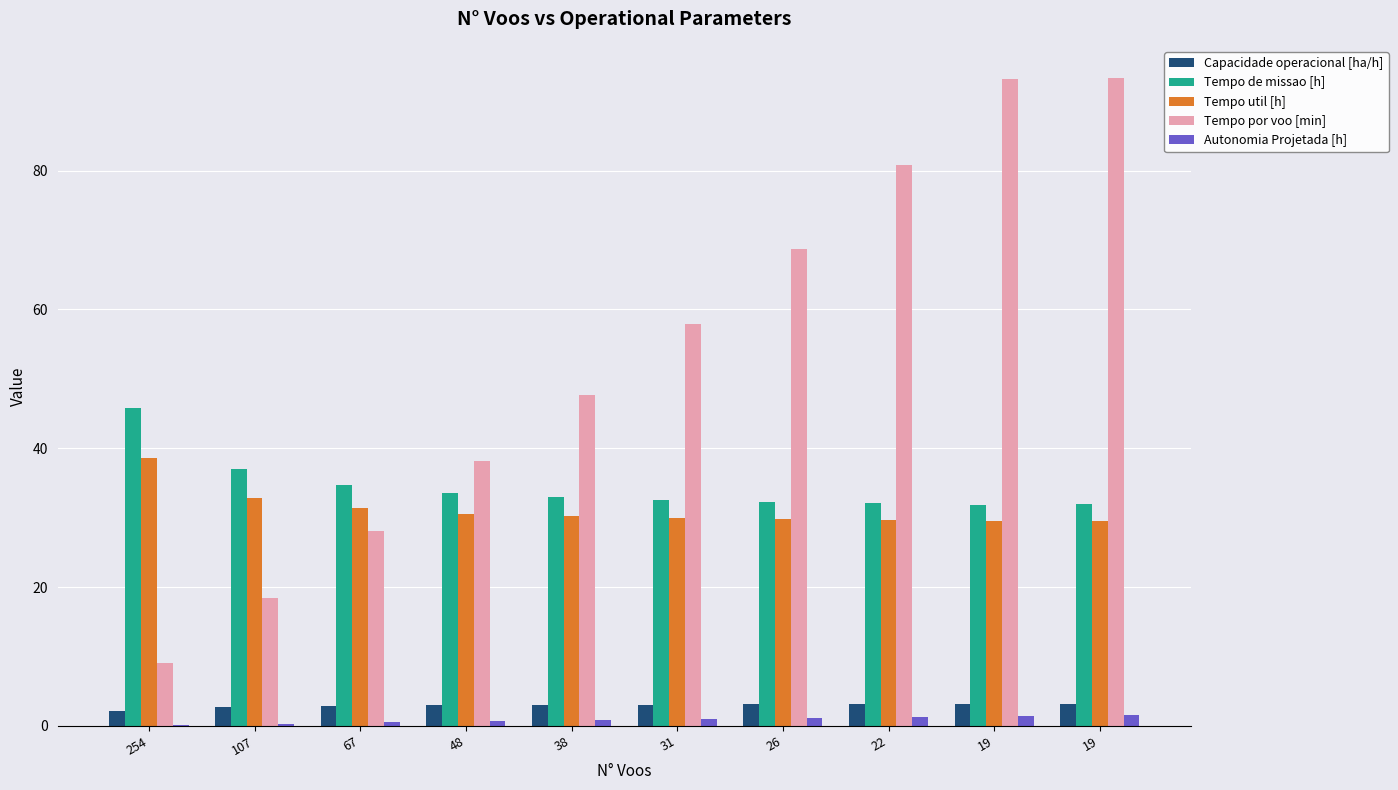

Does the chart contain stacked bars?

No